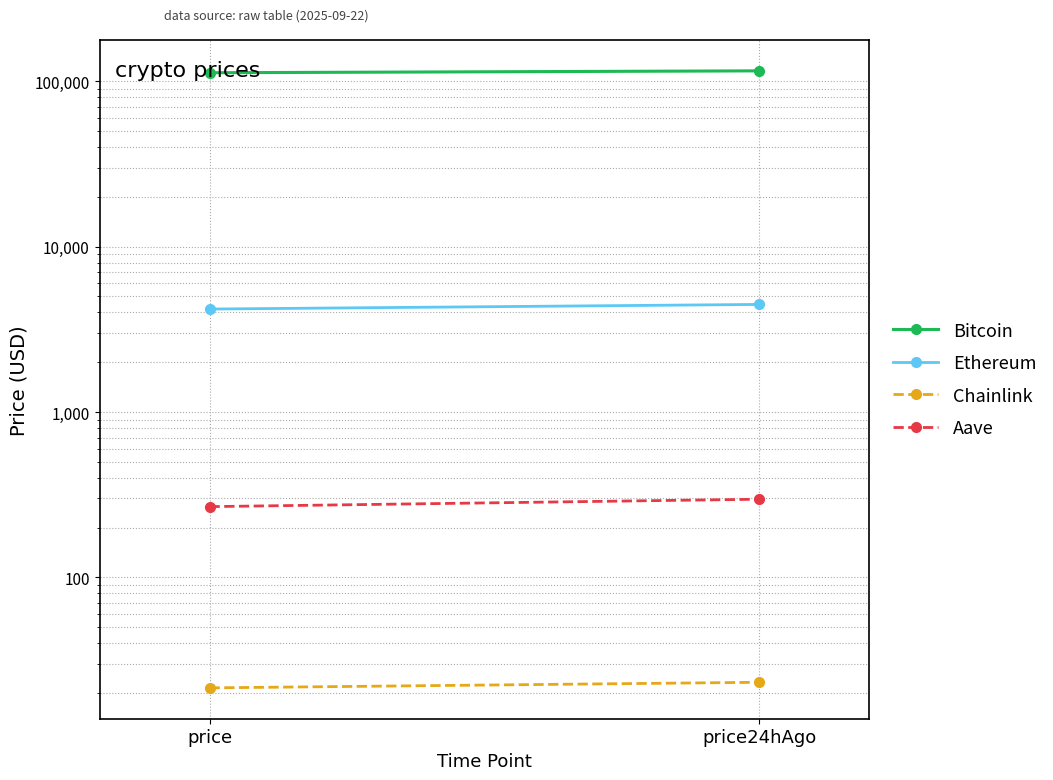

How many values in the Ethereum series exceed 4472?

1